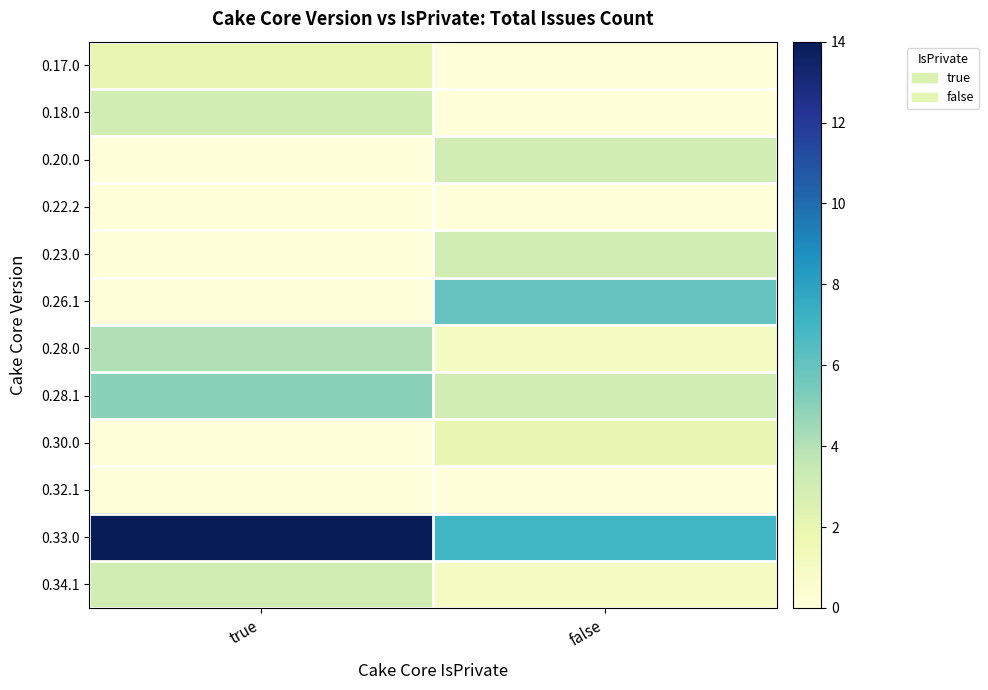

Reading left to right, what are all the values shown in this chart?

0.17.0: true=2	false=0
0.18.0: true=3	false=0
0.20.0: true=0	false=3
0.22.2: true=0	false=0
0.23.0: true=0	false=3
0.26.1: true=0	false=6
0.28.0: true=4	false=1
0.28.1: true=5	false=3
0.30.0: true=0	false=2
0.32.1: true=0	false=0
0.33.0: true=14	false=7
0.34.1: true=3	false=1